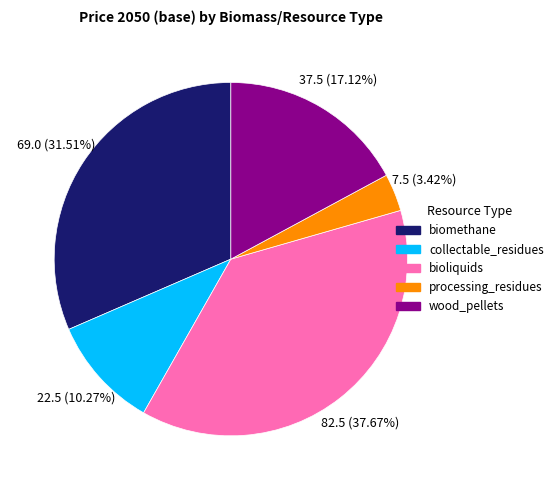

What percentage do bioliquids and biomethane together represent?

69.2%